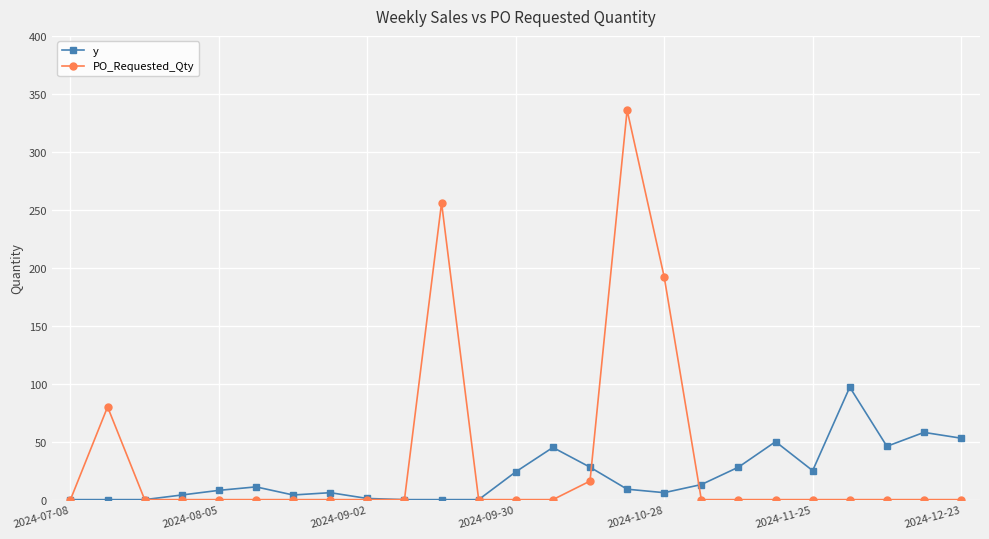

At how many categories does at least one series exceed 173?

3